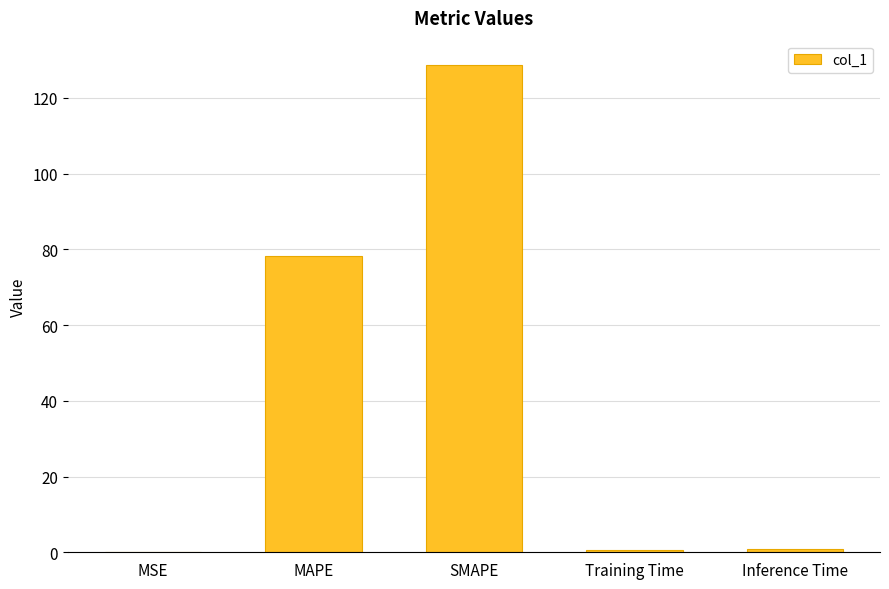

Where is the data nearest to the value 64?

MAPE